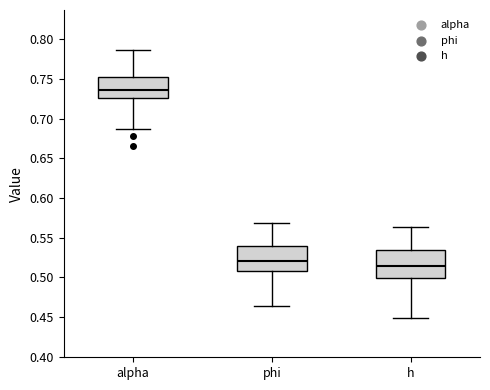

Reading left to right, transcribe this box plot: for each box, give where its median line is, the range the box spans, and where its two whiskers end, as read against the y-axis. The values are not printed on the chart, so give them approximately, as read against the axis.

alpha: median 0.735, box 0.725 to 0.750, whiskers 0.685 to 0.785
phi: median 0.520, box 0.510 to 0.540, whiskers 0.465 to 0.570
h: median 0.515, box 0.500 to 0.535, whiskers 0.450 to 0.565